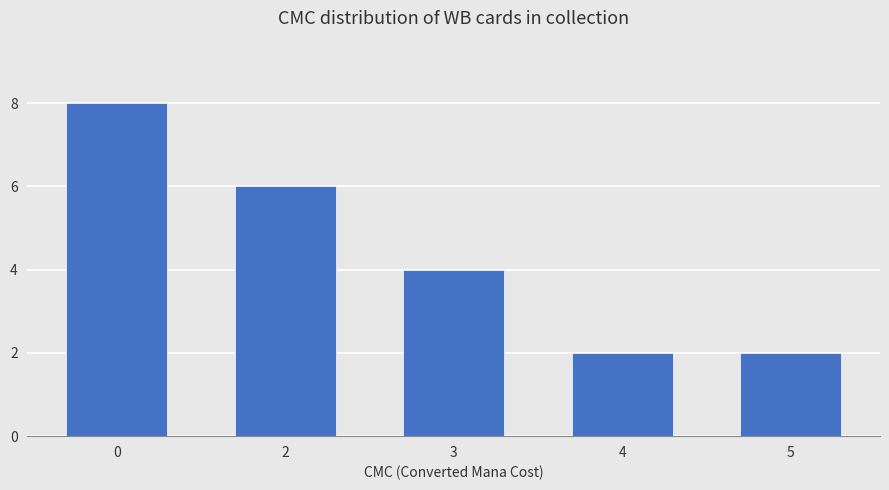

Which has a higher value, 3 or 5?

3